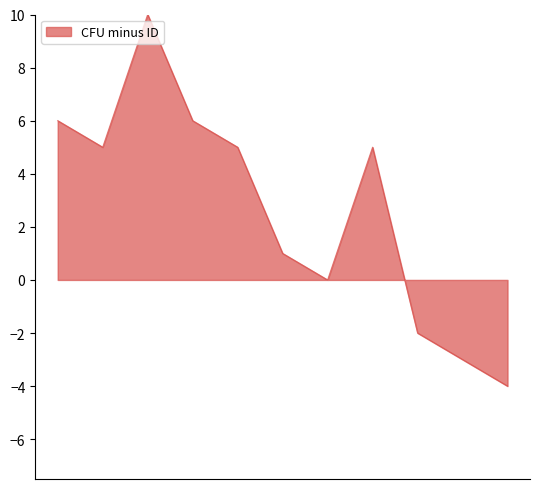

What is the minimum value shown in the chart?

-4